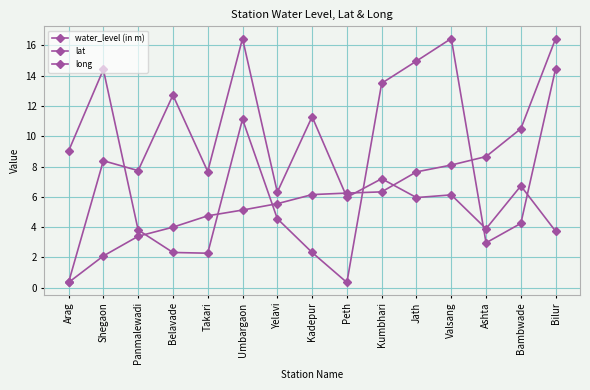

How many lines are shown in the chart?

3